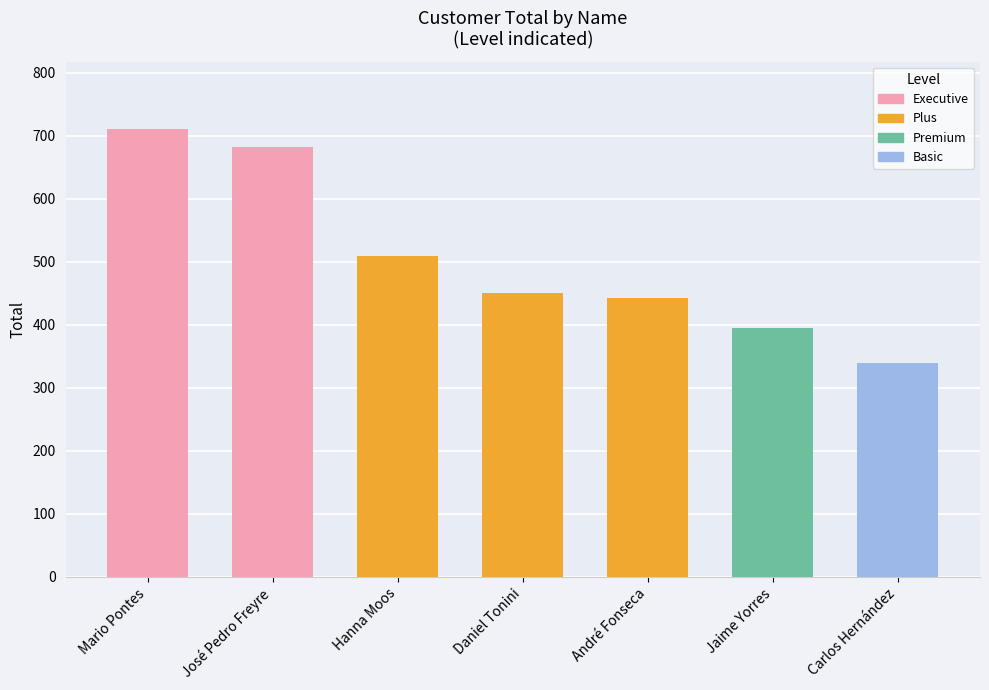

What is the value of the 7th bar from the left?

340